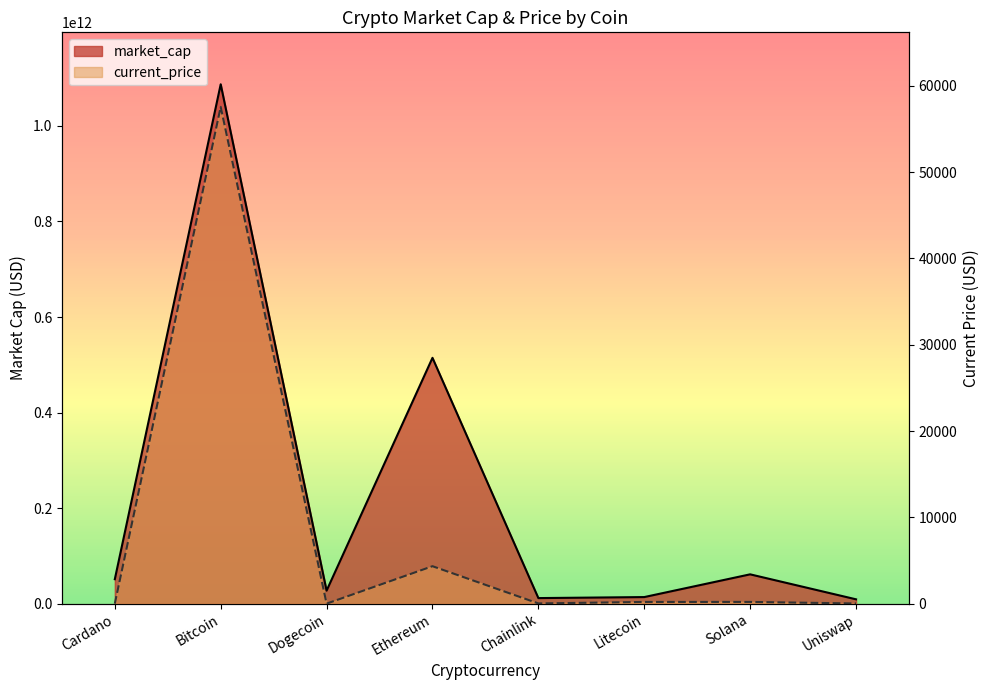

At which category does market_cap reach its first local peak?

Bitcoin